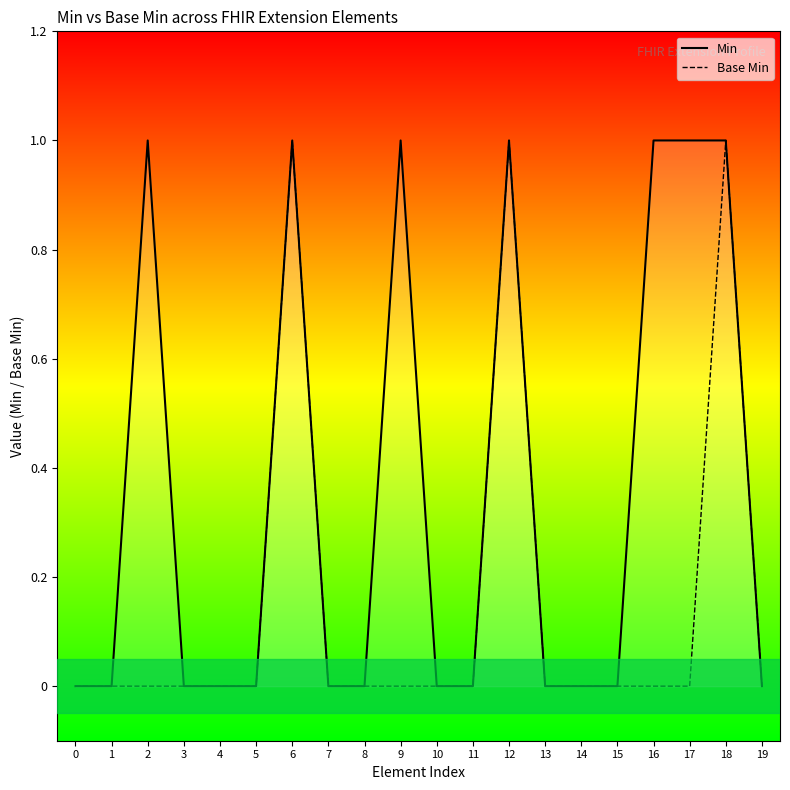

What is the value of the Base Min point at the 13th from the left?

1